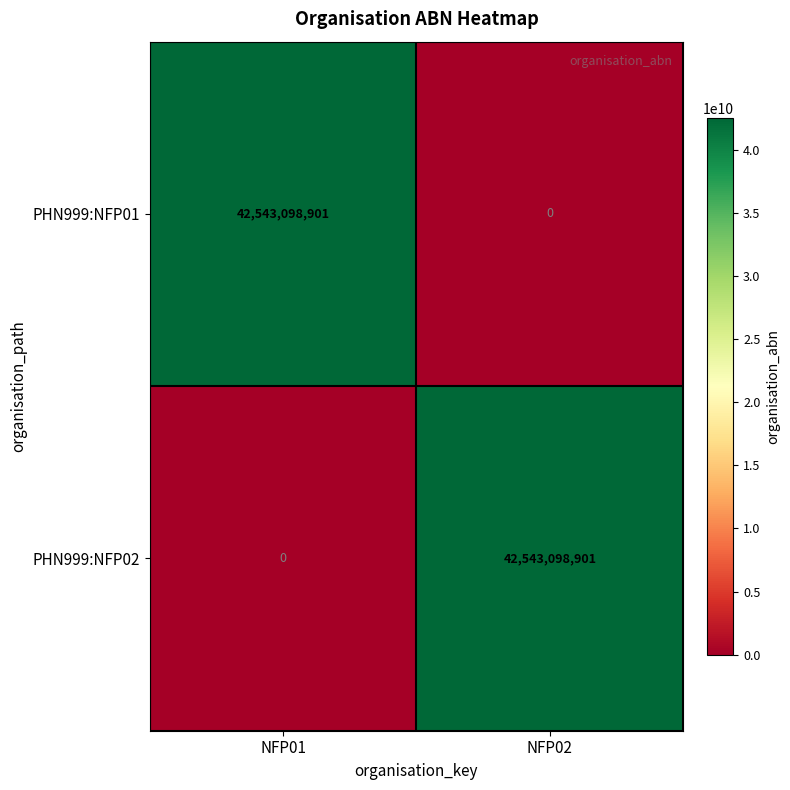

Reading left to right, what are all the values shown in this chart?

PHN999:NFP01: 42543098901	0
PHN999:NFP02: 0	42543098901